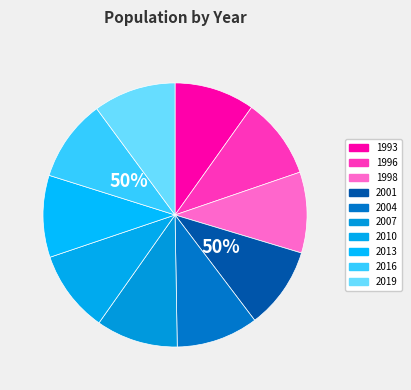

To the nearest percent, what percentage of the pie is 2013?

10%